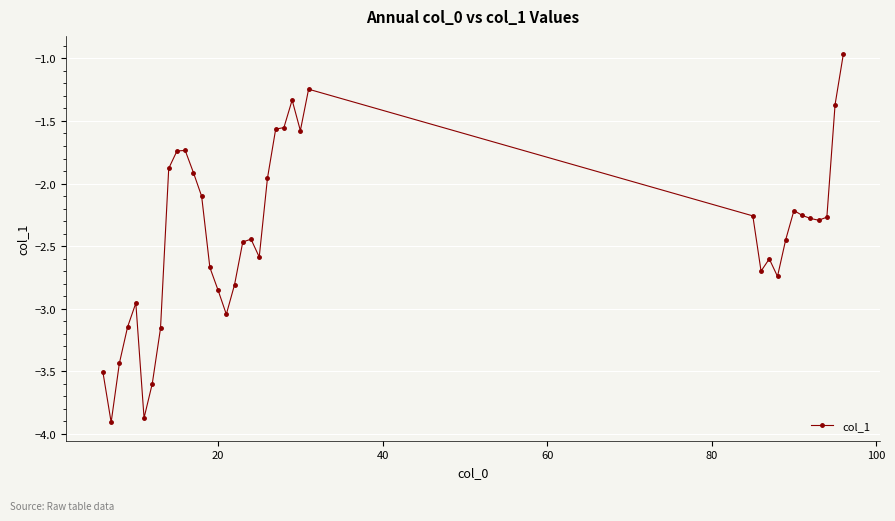

What is the difference between the maximum and minimum values?

2.9